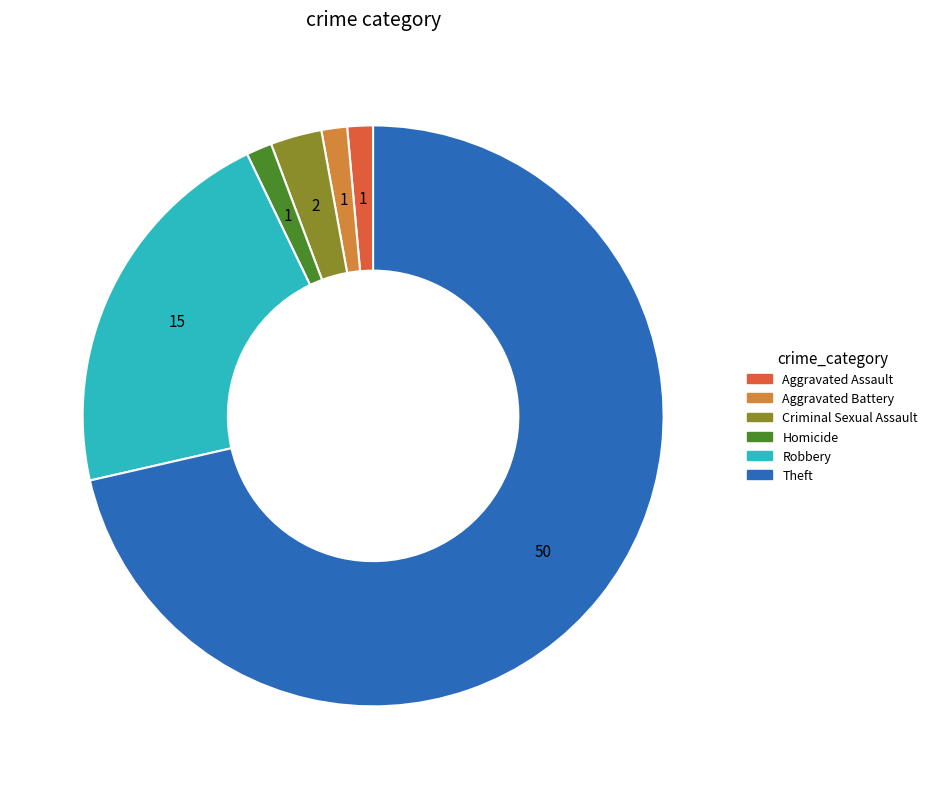

The Aggravated Assault slice represents 1% of the pie. True or false?

True